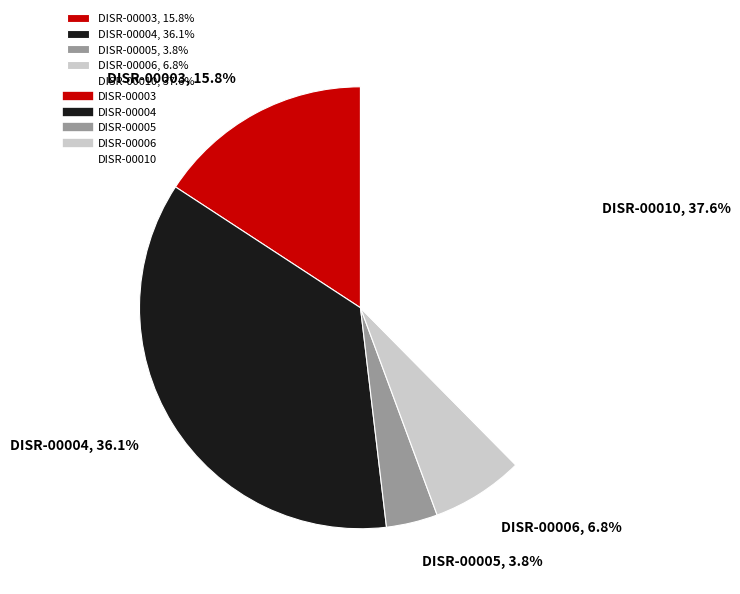

What percentage is NOT represented by DISR-00004?

63.9%